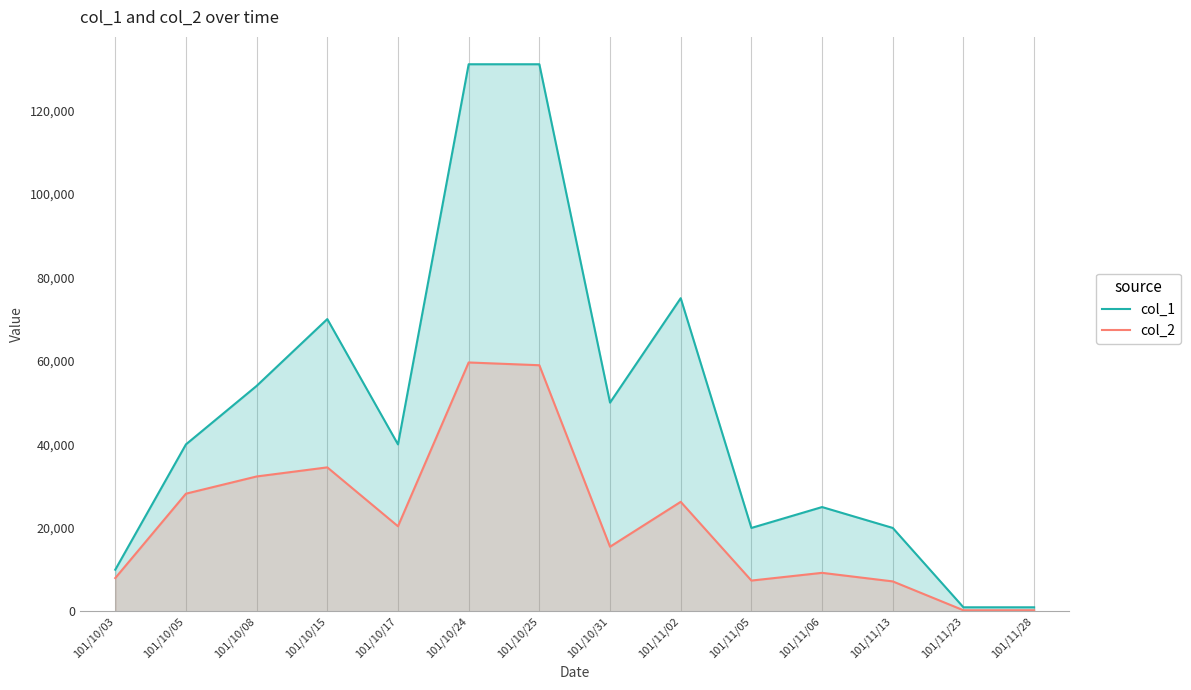

What is the value of the col_1 point at the 3rd from the left?

54000